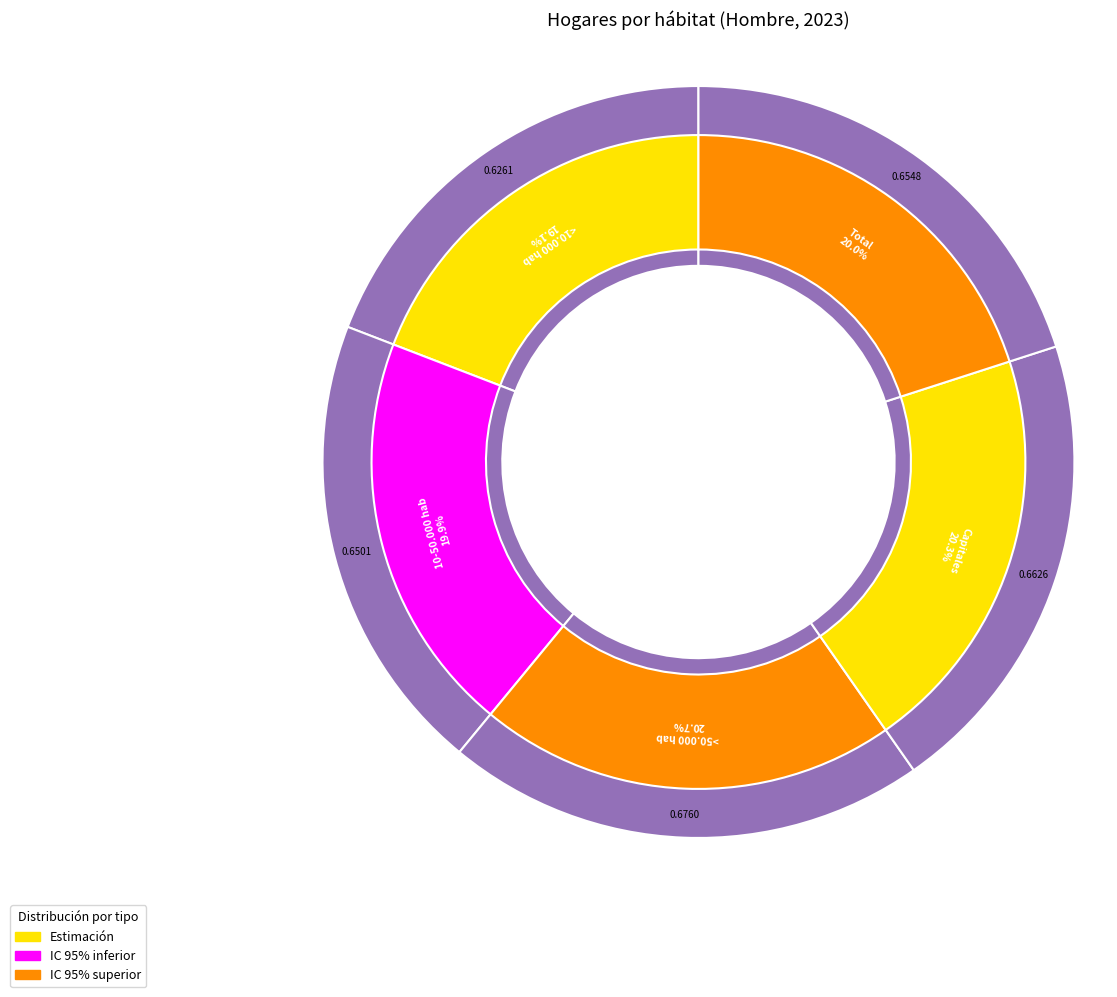

Count the number of slices in the pie.

5